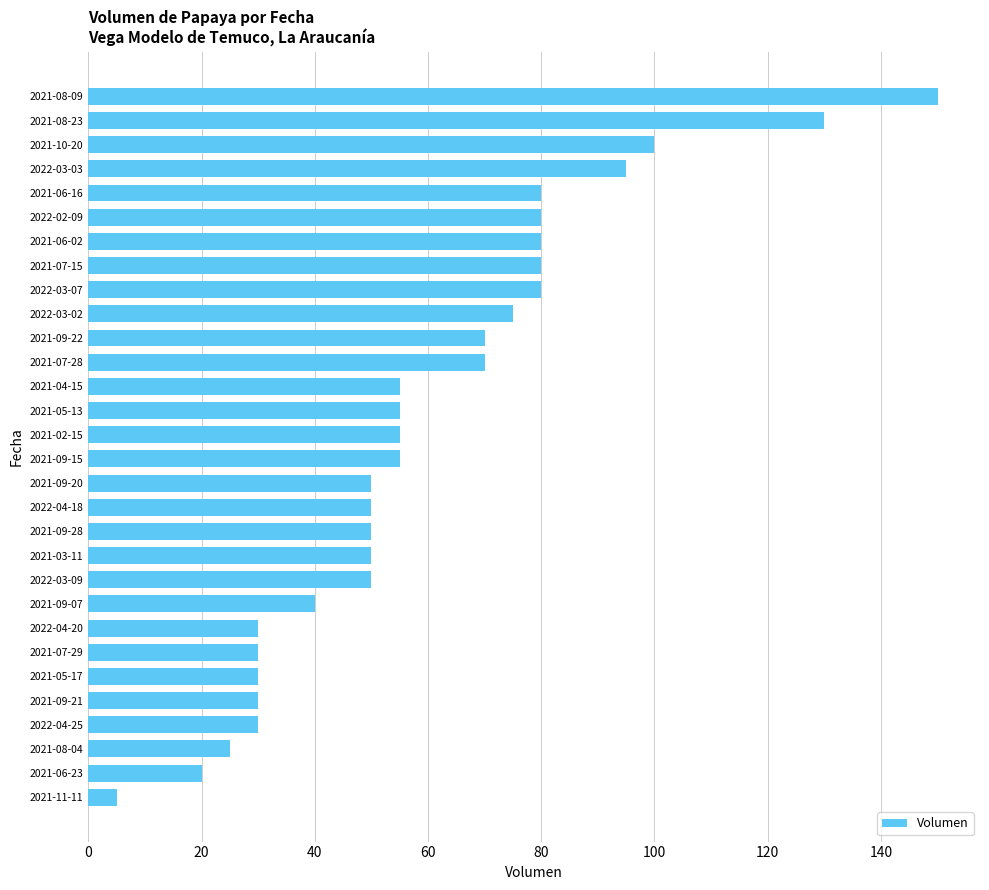

Between 2021-11-11 and 2022-03-02, which is larger?

2022-03-02